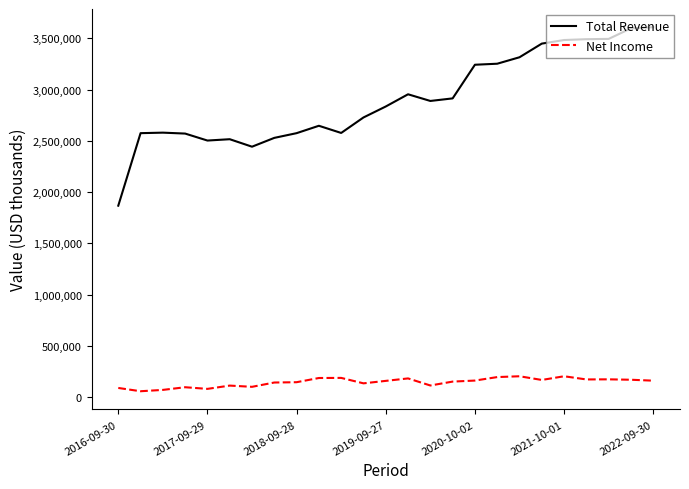

Count the number of data series in this chart.

2